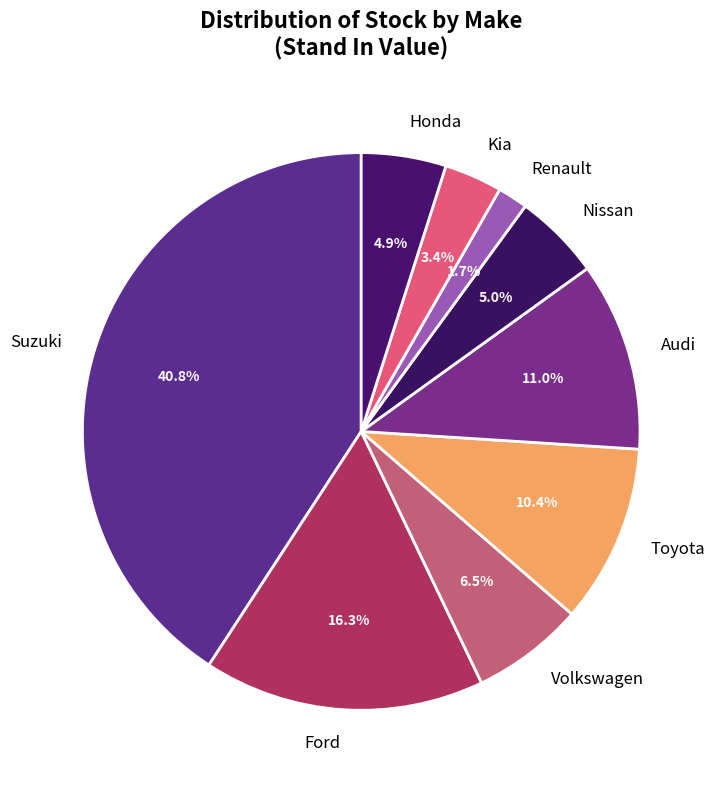

What is the largest slice in the pie chart?

Suzuki